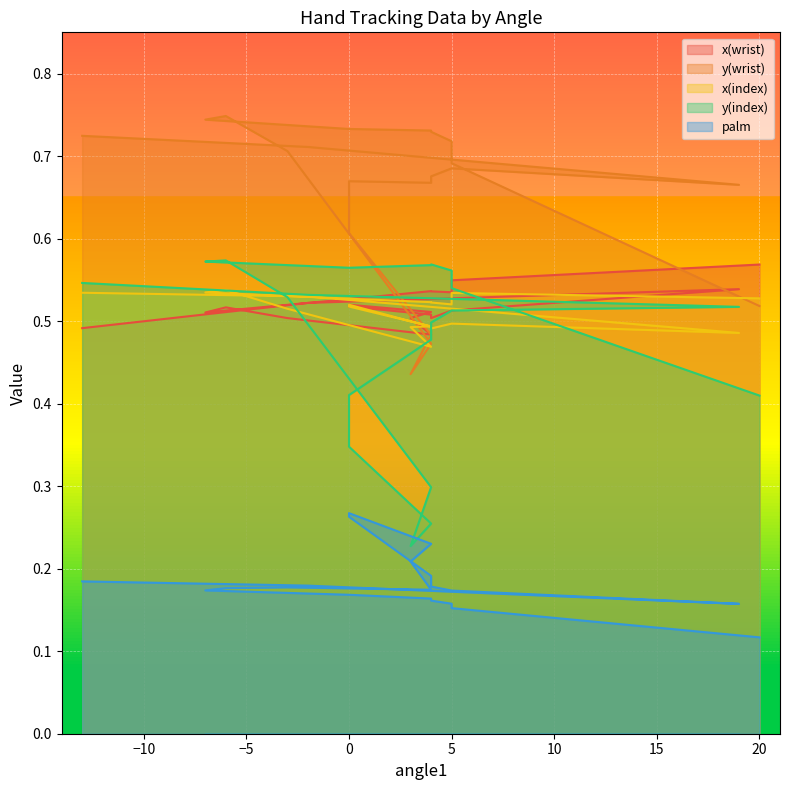

Is the value of palm at 5 greater than the value of y(index) at 4?

No